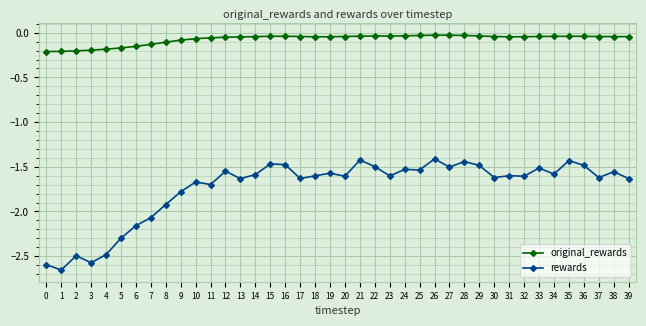

Rank the series by their maximum value, from lowest to highest.

rewards, original_rewards